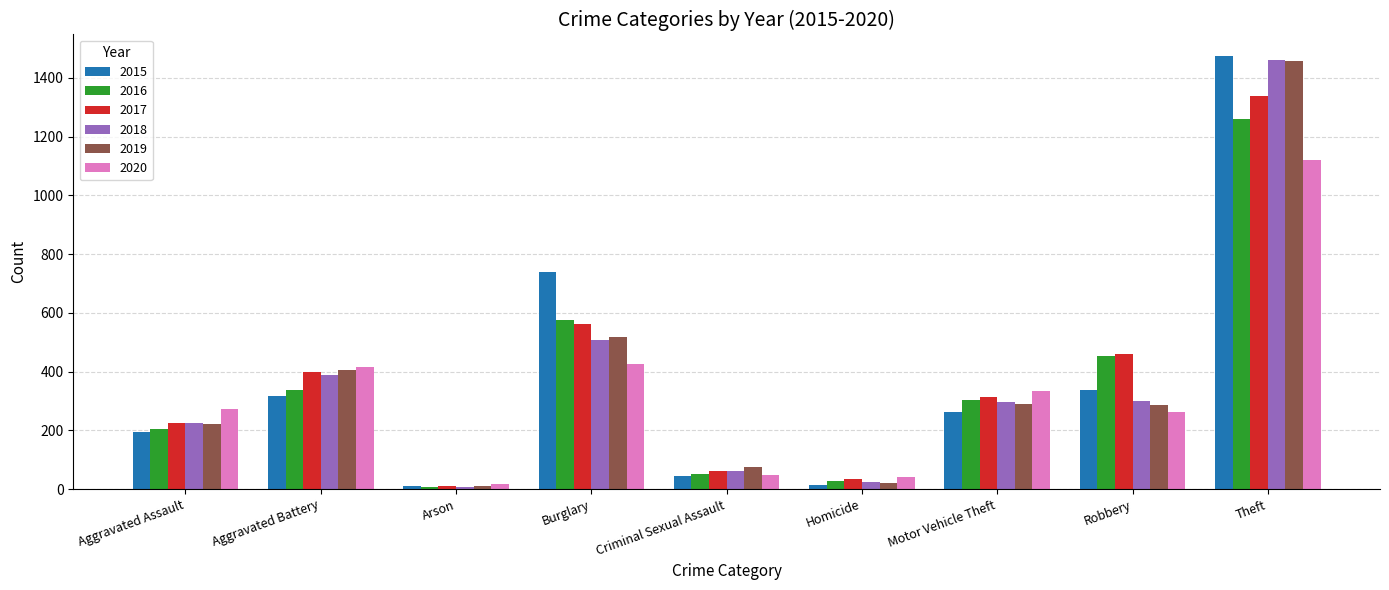

How many bars are there in each group?

6